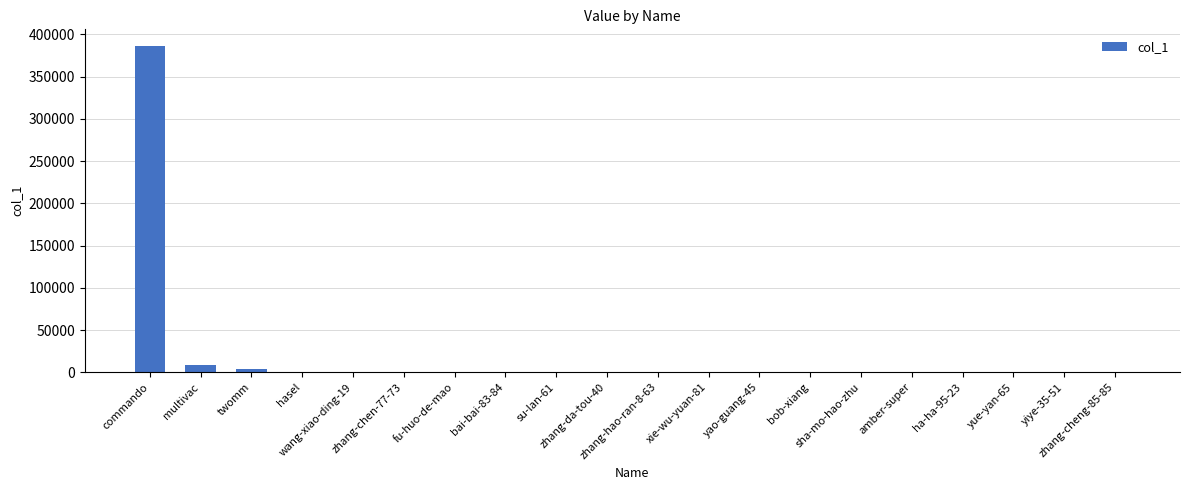

The value at bob-xiang is 18. True or false?

True